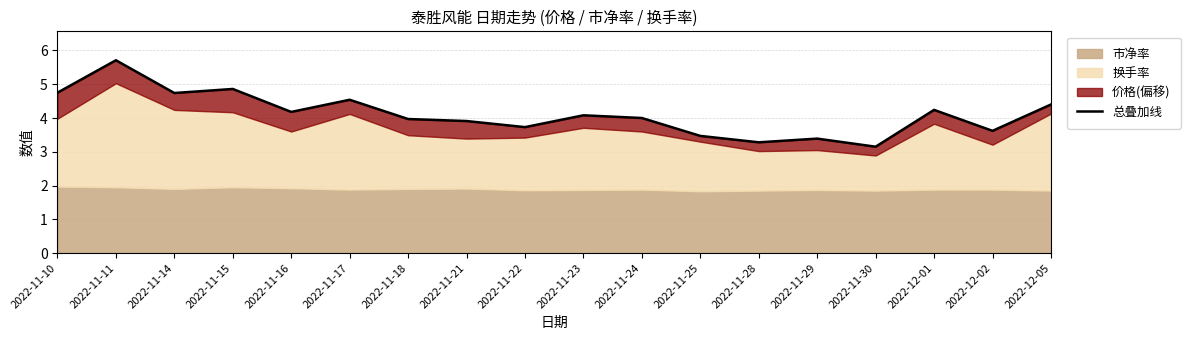

What is the value of the 3rd point from the left?

4.7